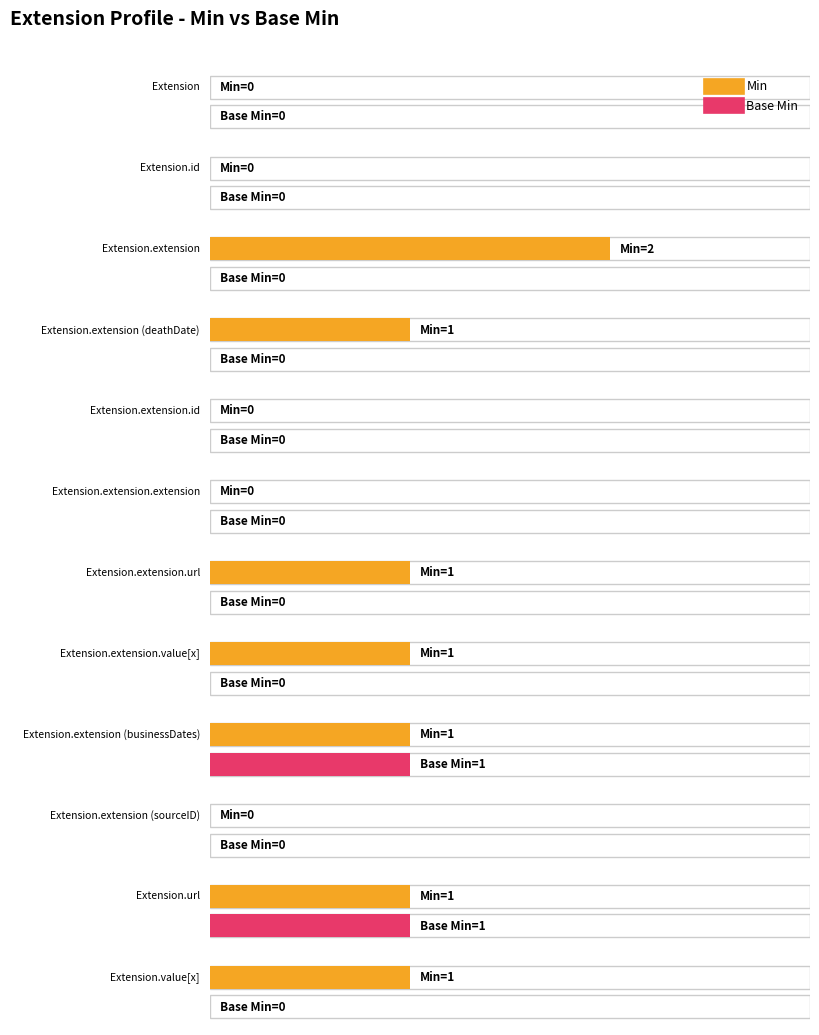

What is the sum of all Base Min values?

2